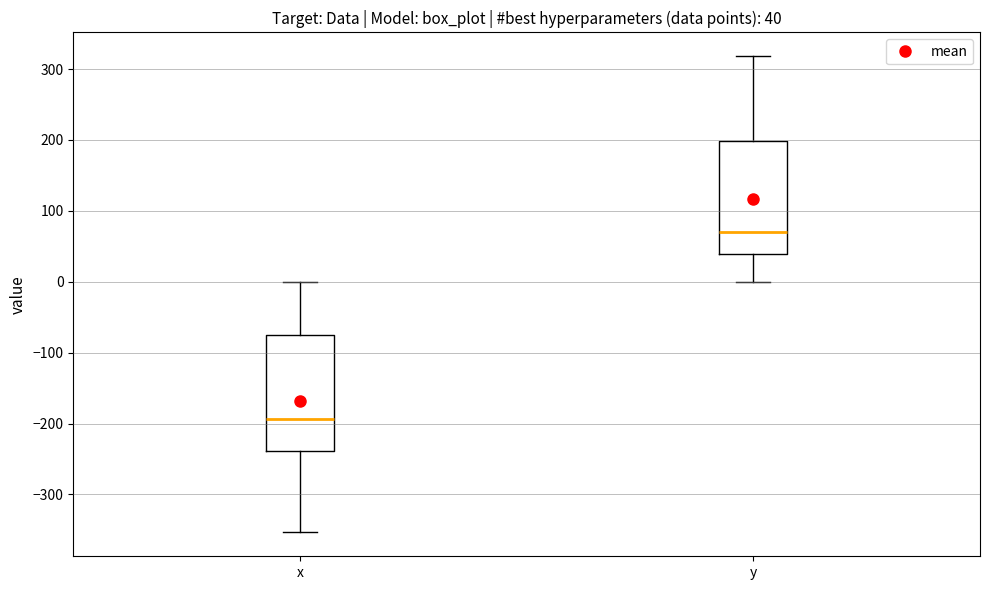

Which box's median line is the lowest?

x